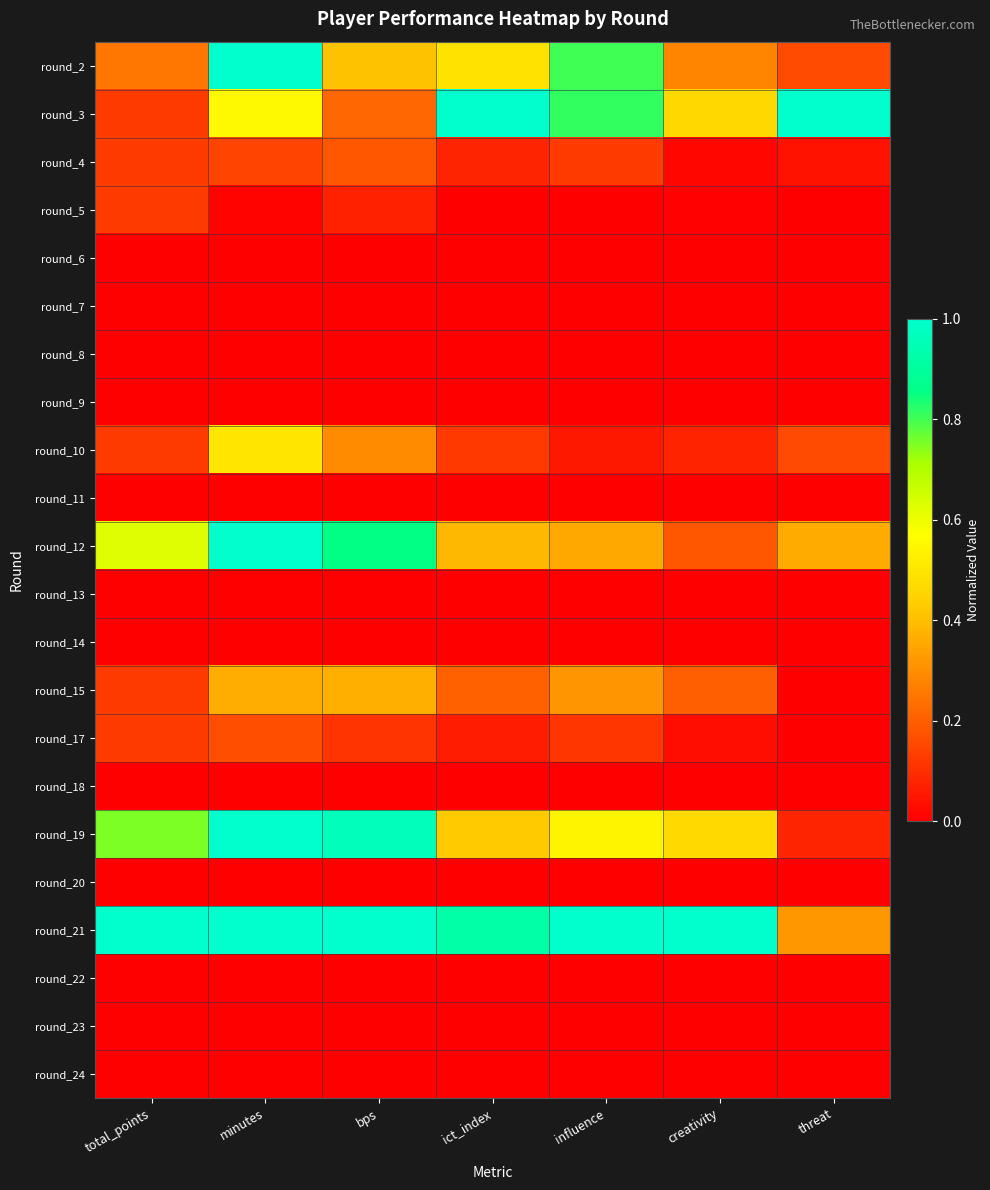

Reading left to right, extract all data points from this chart.

round_2: total_points=0.2	minutes=1.0	bps=0.4	ict_index=0.5	influence=0.8	creativity=0.3	threat=0.2
round_3: total_points=0.1	minutes=0.6	bps=0.2	ict_index=1.0	influence=0.8	creativity=0.5	threat=1.0
round_4: total_points=0.1	minutes=0.1	bps=0.2	ict_index=0.1	influence=0.1	creativity=0.0	threat=0.0
round_5: total_points=0.1	minutes=0.0	bps=0.1	ict_index=0.0	influence=0.0	creativity=0.0	threat=0.0
round_6: total_points=0.0	minutes=0.0	bps=0.0	ict_index=0.0	influence=0.0	creativity=0.0	threat=0.0
round_7: total_points=0.0	minutes=0.0	bps=0.0	ict_index=0.0	influence=0.0	creativity=0.0	threat=0.0
round_8: total_points=0.0	minutes=0.0	bps=0.0	ict_index=0.0	influence=0.0	creativity=0.0	threat=0.0
round_9: total_points=0.0	minutes=0.0	bps=0.0	ict_index=0.0	influence=0.0	creativity=0.0	threat=0.0
round_10: total_points=0.1	minutes=0.5	bps=0.3	ict_index=0.1	influence=0.1	creativity=0.1	threat=0.2
round_11: total_points=0.0	minutes=0.0	bps=0.0	ict_index=0.0	influence=0.0	creativity=0.0	threat=0.0
round_12: total_points=0.6	minutes=1.0	bps=0.9	ict_index=0.4	influence=0.4	creativity=0.2	threat=0.4
round_13: total_points=0.0	minutes=0.0	bps=0.0	ict_index=0.0	influence=0.0	creativity=0.0	threat=0.0
round_14: total_points=0.0	minutes=0.0	bps=0.0	ict_index=0.0	influence=0.0	creativity=0.0	threat=0.0
round_15: total_points=0.1	minutes=0.4	bps=0.4	ict_index=0.2	influence=0.3	creativity=0.2	threat=0.0
round_17: total_points=0.1	minutes=0.2	bps=0.1	ict_index=0.1	influence=0.1	creativity=0.0	threat=0.0
round_18: total_points=0.0	minutes=0.0	bps=0.0	ict_index=0.0	influence=0.0	creativity=0.0	threat=0.0
round_19: total_points=0.8	minutes=1.0	bps=1.0	ict_index=0.4	influence=0.5	creativity=0.5	threat=0.1
round_20: total_points=0.0	minutes=0.0	bps=0.0	ict_index=0.0	influence=0.0	creativity=0.0	threat=0.0
round_21: total_points=1.0	minutes=1.0	bps=1.0	ict_index=0.9	influence=1.0	creativity=1.0	threat=0.3
round_22: total_points=0.0	minutes=0.0	bps=0.0	ict_index=0.0	influence=0.0	creativity=0.0	threat=0.0
round_23: total_points=0.0	minutes=0.0	bps=0.0	ict_index=0.0	influence=0.0	creativity=0.0	threat=0.0
round_24: total_points=0.0	minutes=0.0	bps=0.0	ict_index=0.0	influence=0.0	creativity=0.0	threat=0.0